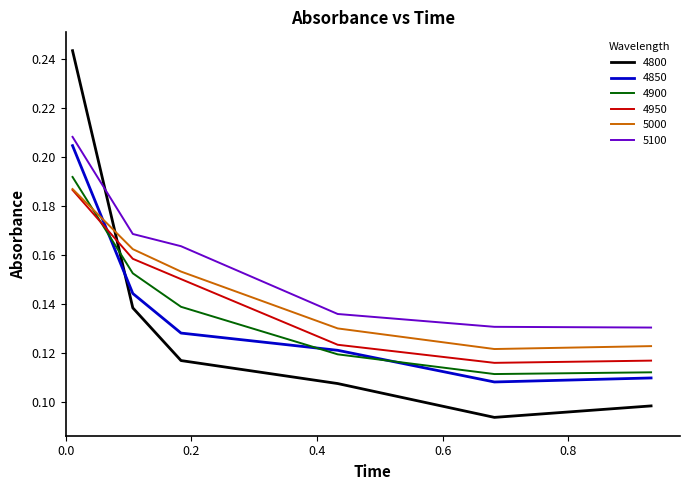

How many intersections are there between 4800 and 5100?

1